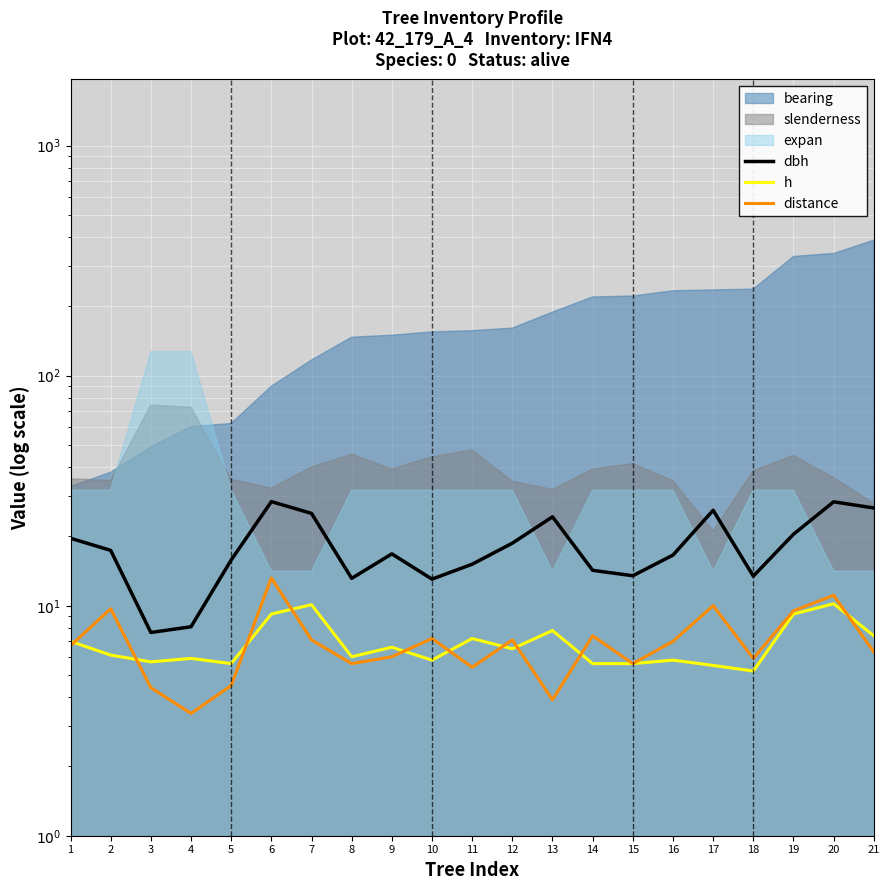

The value of distance at 18 is 8.8. True or false?

False